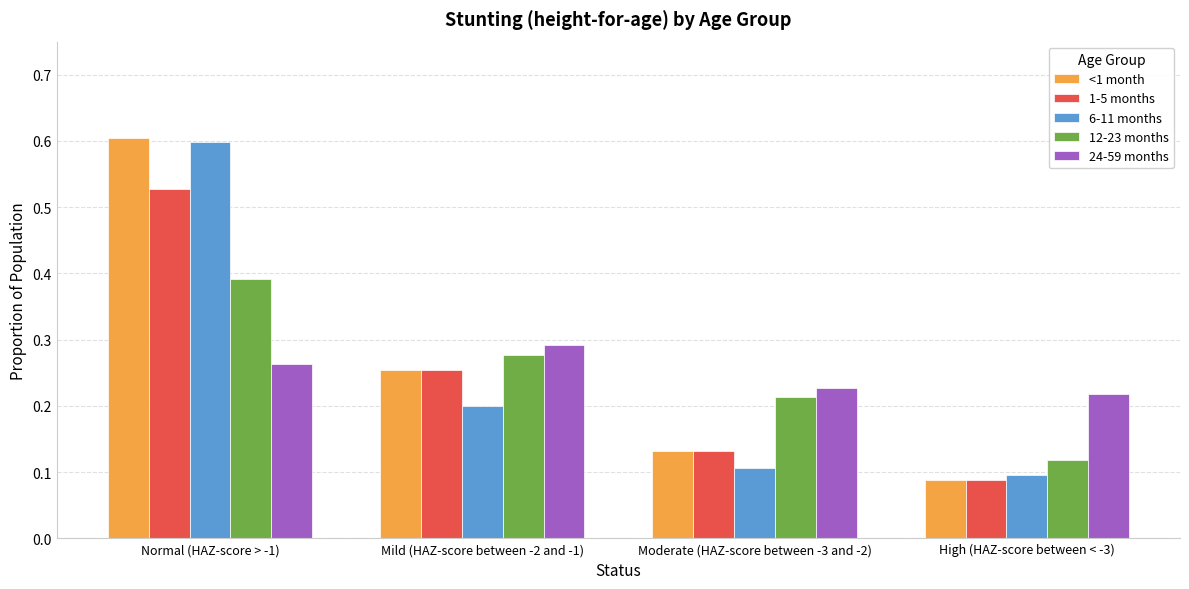

How many categories are shown in the chart?

4